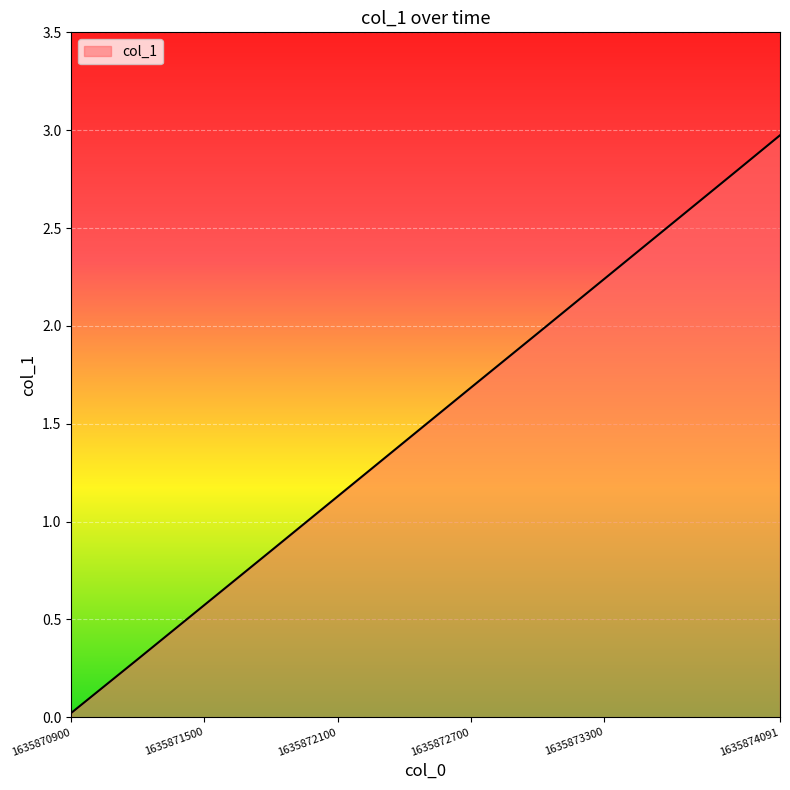

How many values are below 1?

4